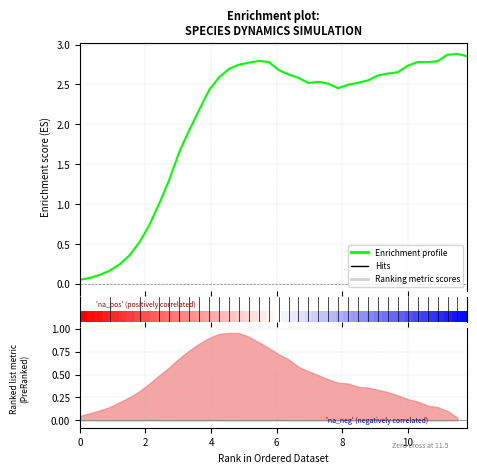

What is the label of the 32nd point from the right?

8